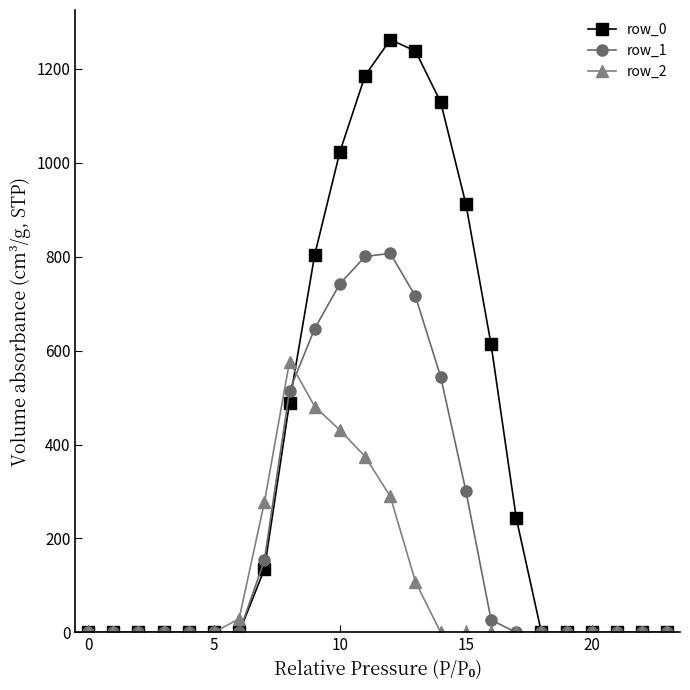

Which series has the largest total across all categories?

row_0